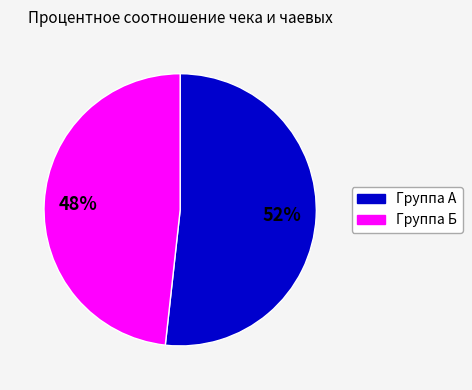

Is there any slice that represents more than half of the pie?

Yes